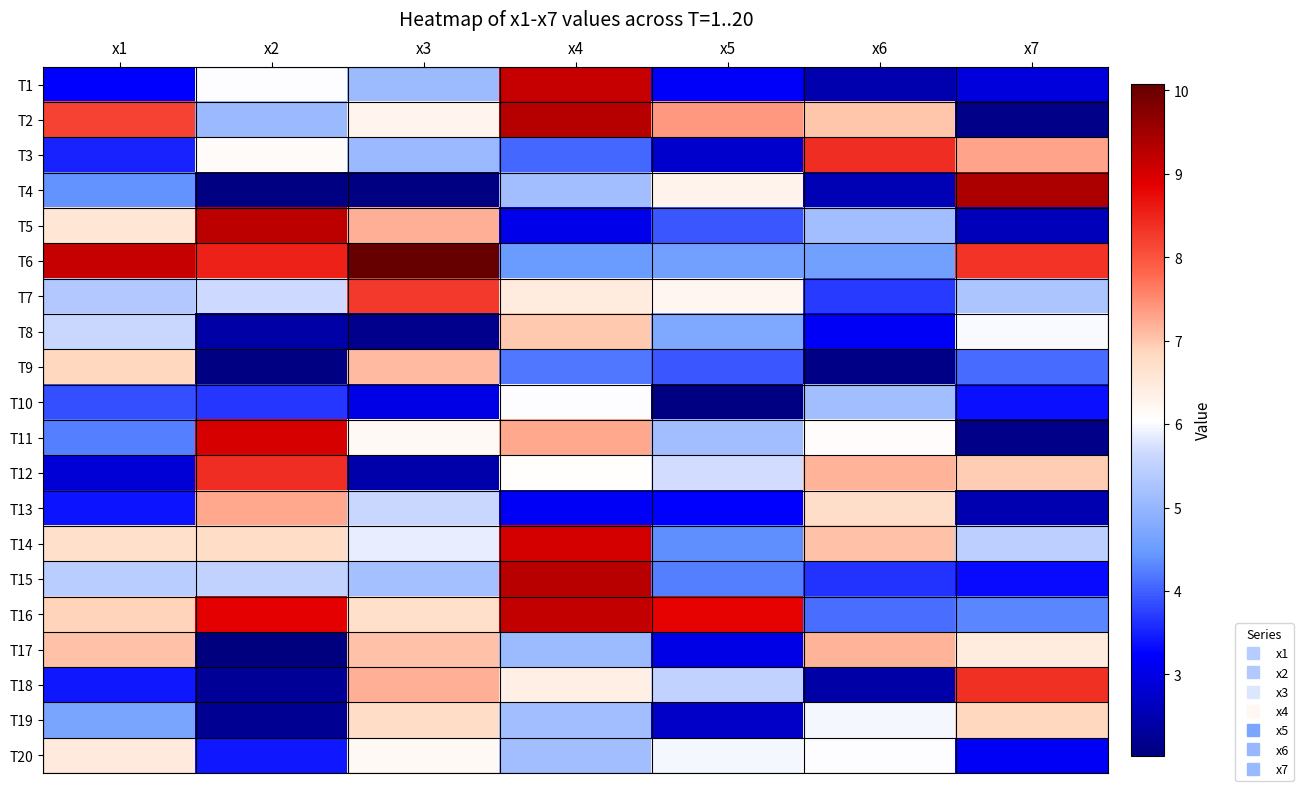

At which category does the chart reach its peak across all series?

x3